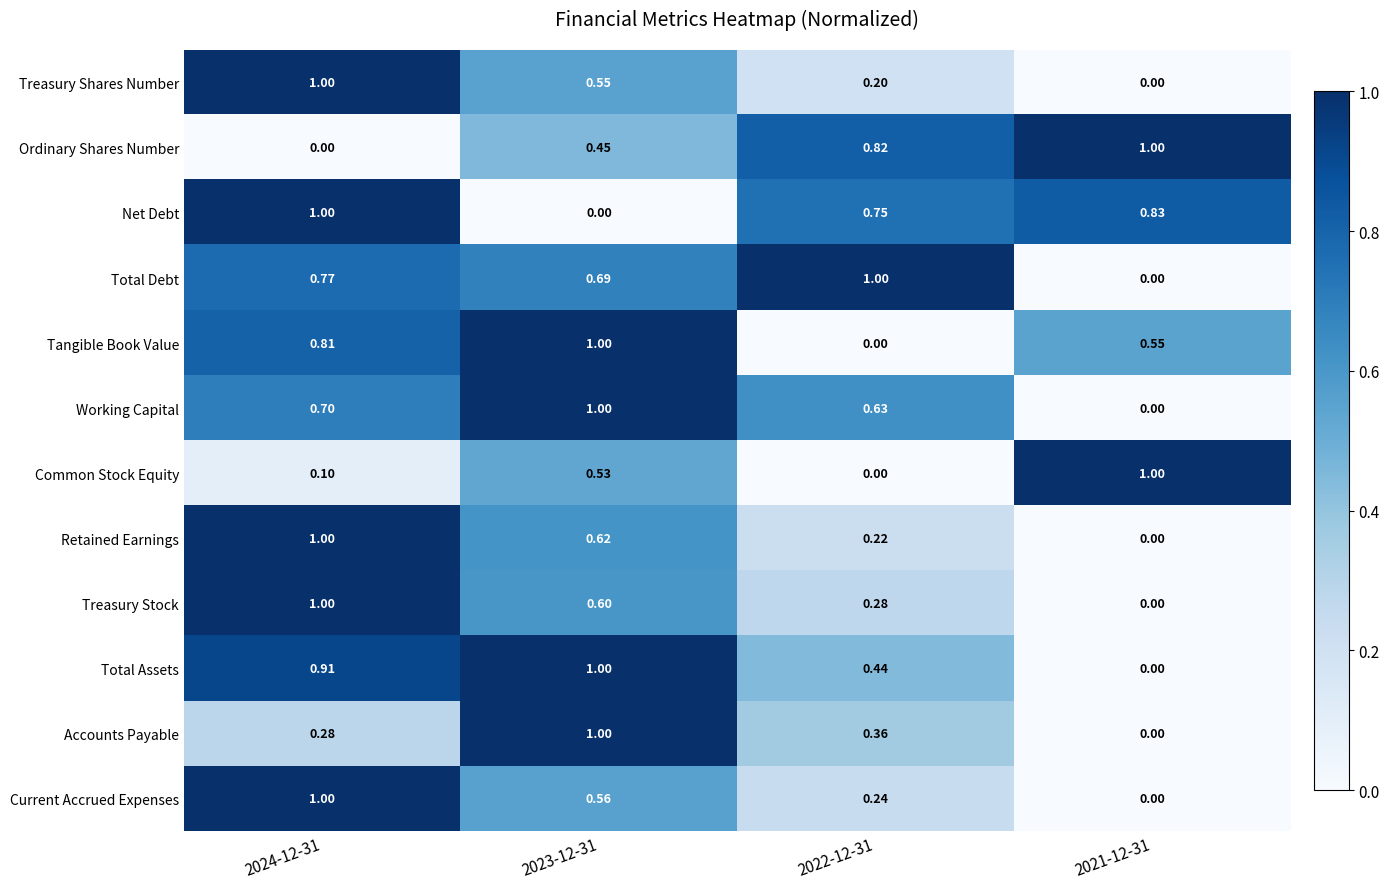

What is the total value across all series at 2022-12-31?

4.9